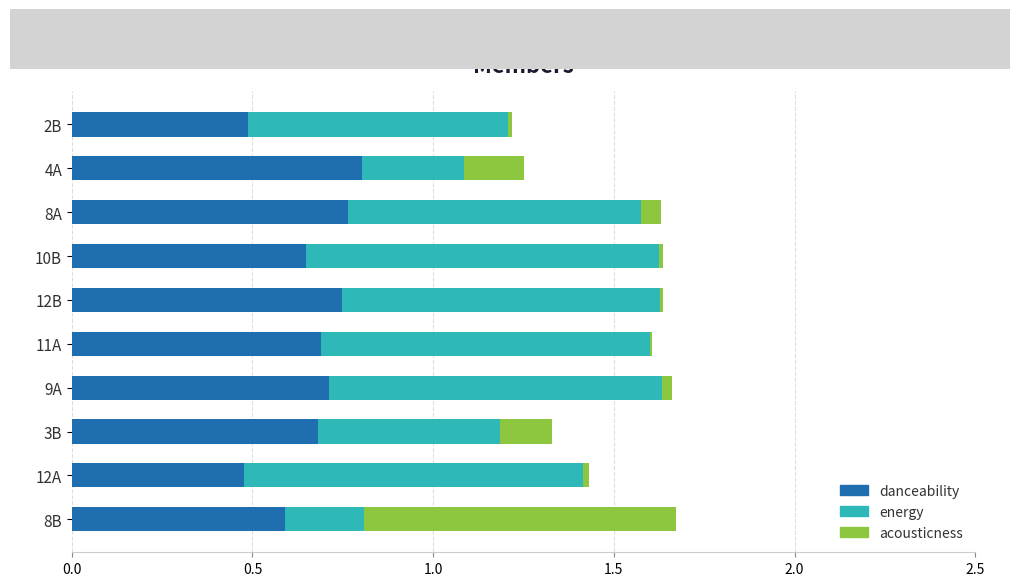

What is the total value across all series at 8A?

1.6